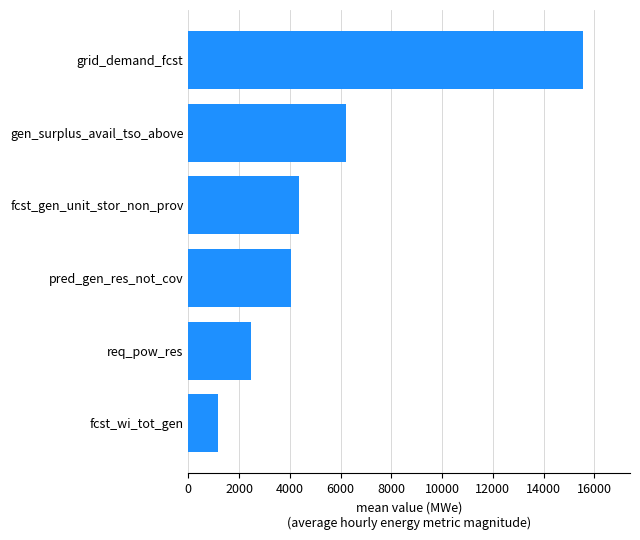

What is the ratio of the value at req_pow_res to the value at fcst_gen_unit_stor_non_prov?

0.6